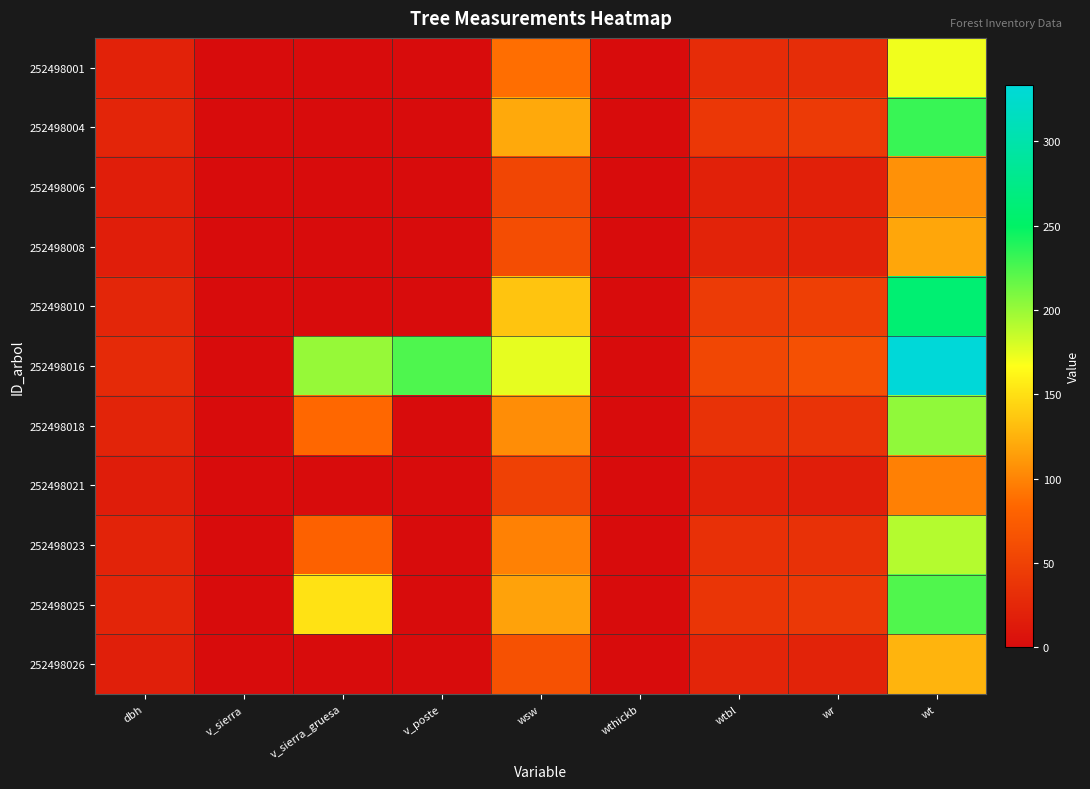

Reading right to left, extract all data points from this chart.

252498001: wt=171.6	wr=30.8	wtbl=30.5	wthickb=0.0	wsw=88.2	v_poste=0.0	v_sierra_gruesa=0.0	v_sierra=0.0	dbh=20.6
252498004: wt=231.6	wr=42.6	wtbl=39.8	wthickb=0.0	wsw=120.4	v_poste=0.0	v_sierra_gruesa=0.0	v_sierra=0.0	dbh=23.5
252498006: wt=107.3	wr=18.6	wtbl=20.2	wthickb=0.0	wsw=54.0	v_poste=0.0	v_sierra_gruesa=0.0	v_sierra=0.0	dbh=16.7
252498008: wt=118.9	wr=20.7	wtbl=22.1	wthickb=0.0	wsw=60.1	v_poste=0.0	v_sierra_gruesa=0.0	v_sierra=0.0	dbh=17.5
252498010: wt=259.2	wr=48.1	wtbl=44.0	wthickb=0.0	wsw=135.3	v_poste=0.0	v_sierra_gruesa=0.0	v_sierra=0.0	dbh=24.7
252498016: wt=333.6	wr=63.5	wtbl=55.2	wthickb=0.0	wsw=175.0	v_poste=224.3	v_sierra_gruesa=201.2	v_sierra=0.0	dbh=27.7
252498018: wt=202.7	wr=36.8	wtbl=35.4	wthickb=0.0	wsw=104.9	v_poste=0.0	v_sierra_gruesa=84.3	v_sierra=0.0	dbh=22.2
252498021: wt=97.9	wr=16.8	wtbl=18.6	wthickb=0.0	wsw=49.0	v_poste=0.0	v_sierra_gruesa=0.0	v_sierra=0.0	dbh=16.1
252498023: wt=191.1	wr=34.6	wtbl=33.5	wthickb=0.0	wsw=98.7	v_poste=0.0	v_sierra_gruesa=80.0	v_sierra=0.0	dbh=21.6
252498025: wt=224.0	wr=41.1	wtbl=38.6	wthickb=0.0	wsw=116.3	v_poste=0.0	v_sierra_gruesa=151.6	v_sierra=0.0	dbh=23.2
252498026: wt=126.0	wr=22.1	wtbl=23.2	wthickb=0.0	wsw=63.9	v_poste=0.0	v_sierra_gruesa=0.0	v_sierra=0.0	dbh=18.0